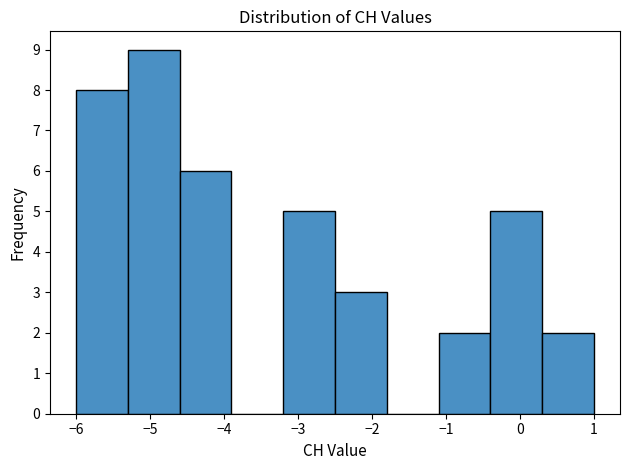

Reading left to right, list every bar in this chart as the range it spans on the x-axis followed by its height. The values are not printed on the chart, so give them approximately, as read against the axis.

-6.0 to -5.3: 8
-5.3 to -4.6: 9
-4.6 to -3.9: 6
-3.9 to -3.2: 0
-3.2 to -2.5: 5
-2.5 to -1.8: 3
-1.8 to -1.1: 0
-1.1 to -0.4: 2
-0.4 to 0.3: 5
0.3 to 1.0: 2